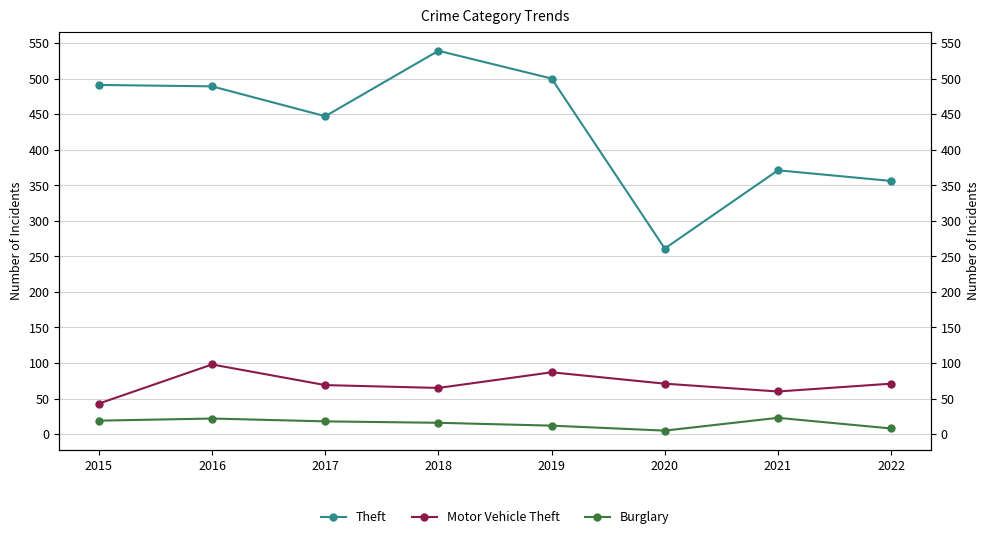

At which category does the chart reach its minimum across all series?

2020